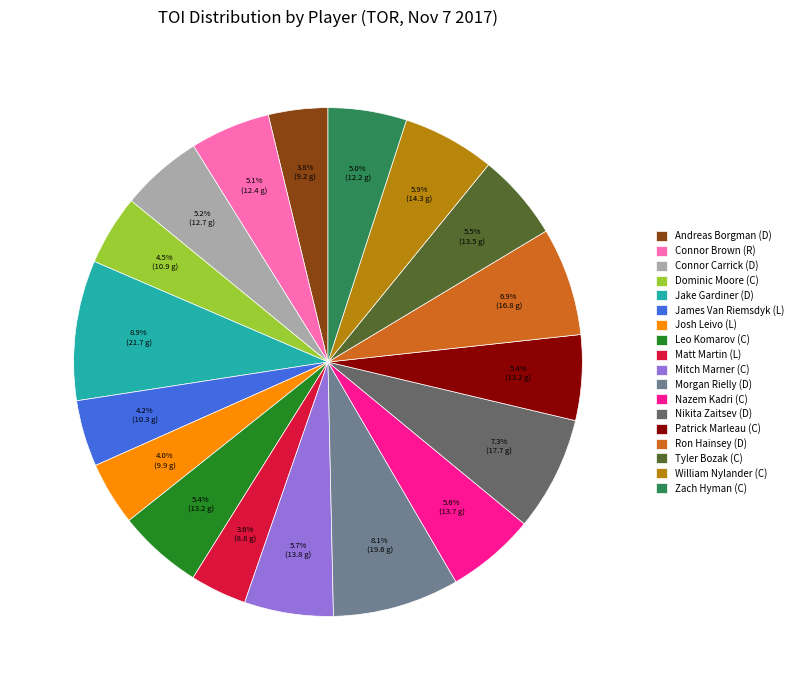

Count the number of slices in the pie.

18